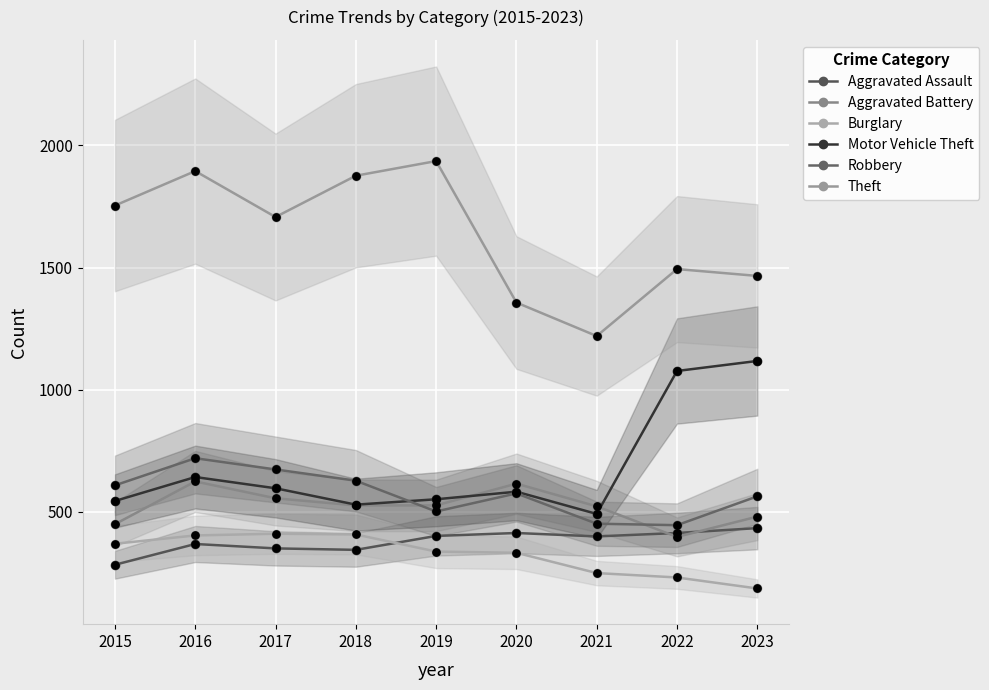

Which series reaches the maximum Y coordinate?

Theft